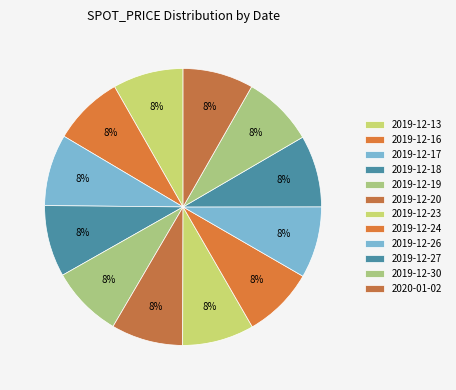

What is the smallest slice in the pie chart?

2019-12-16